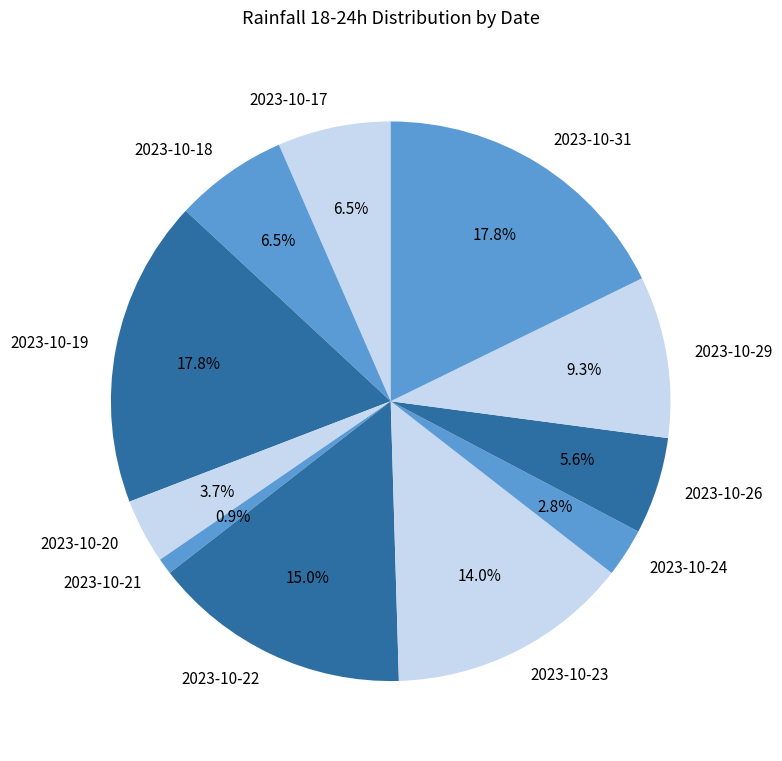

What is the ratio of the value at 2023-10-31 to the value at 2023-10-29?

1.9